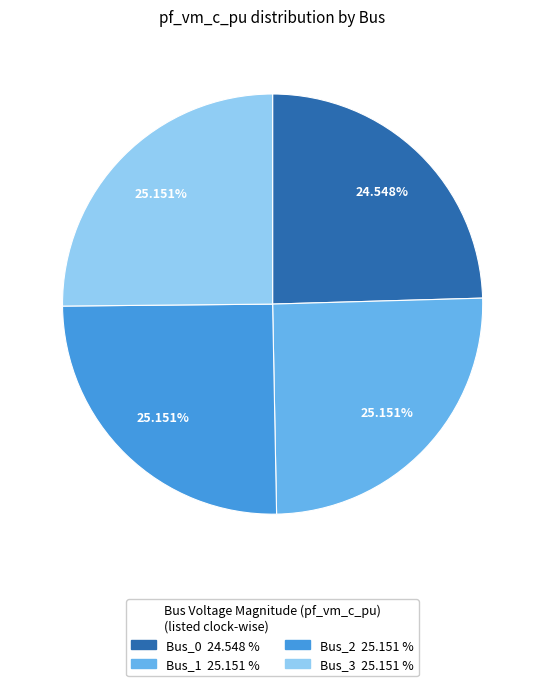

Which slice is the smallest?

Bus_0